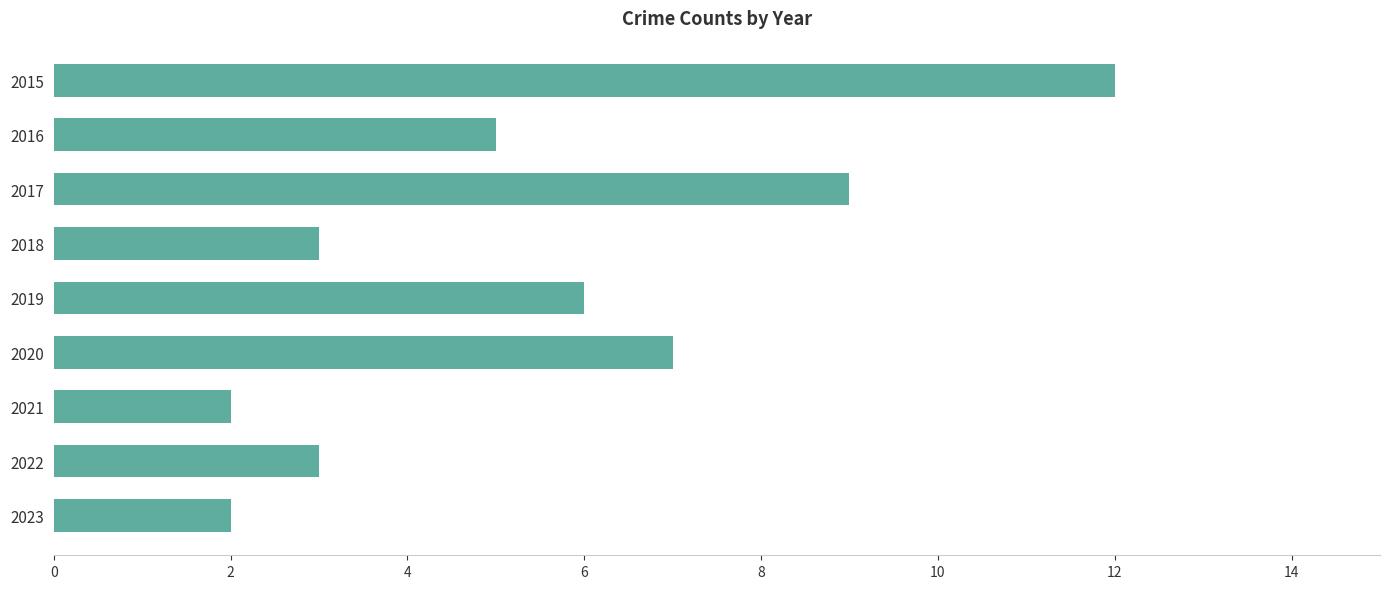

What is the difference between the maximum and minimum values?

10